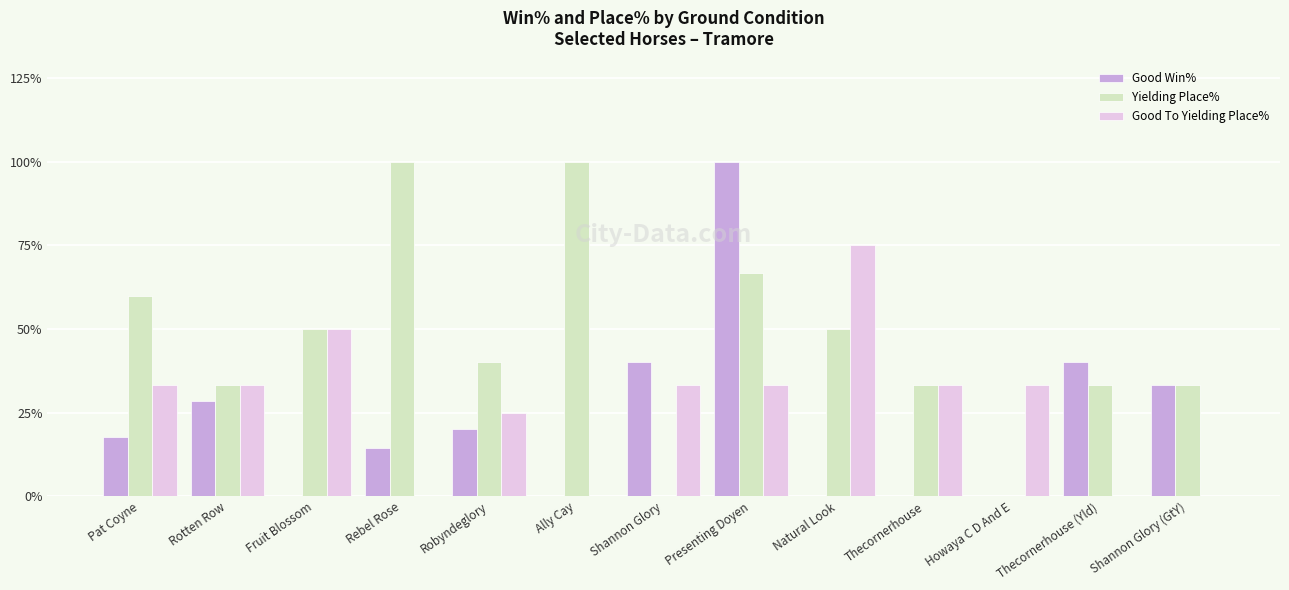

What is the spread (max minus min) of values at Fruit Blossom?

50.0